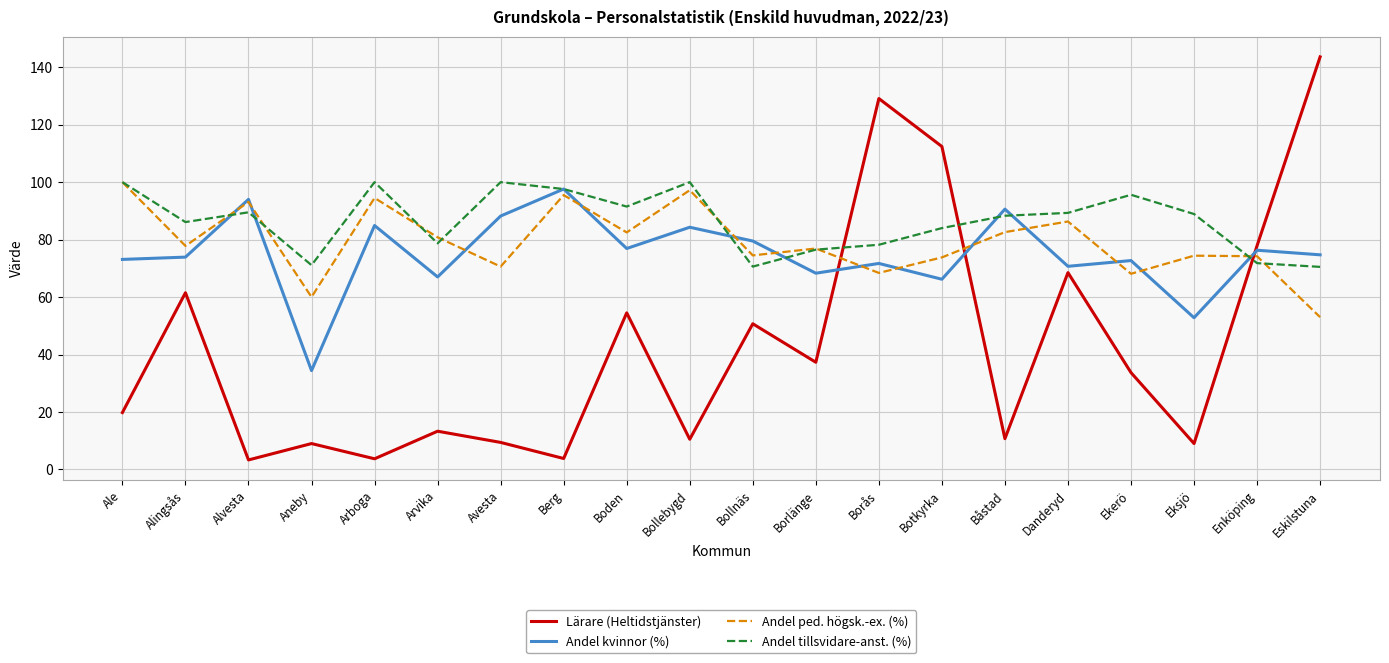

What position from the left is Ekerö?

17